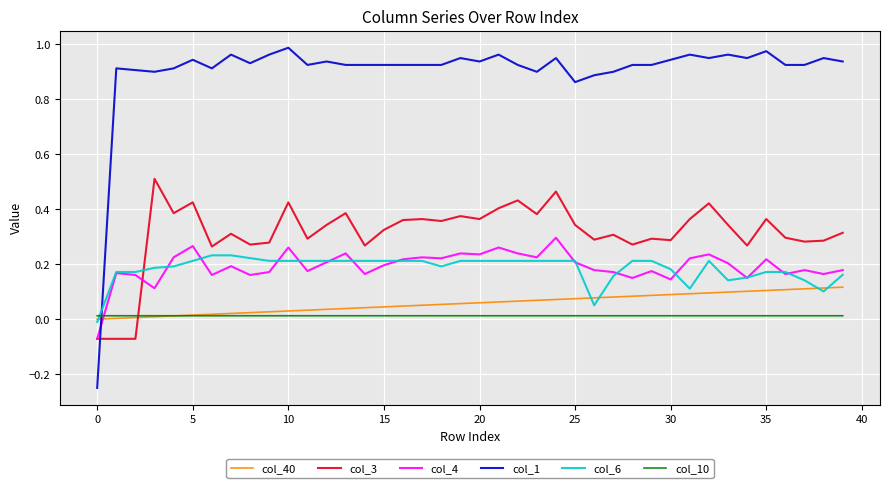

After their last crossing, which series has the higher values: col_10 or col_40?

col_40